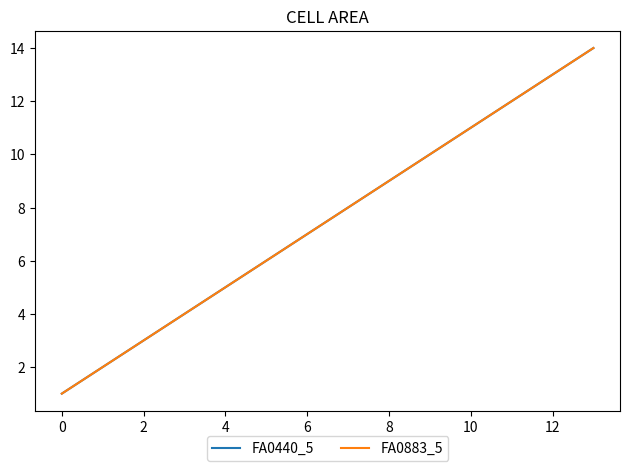

Does the chart have visible grid lines?

No